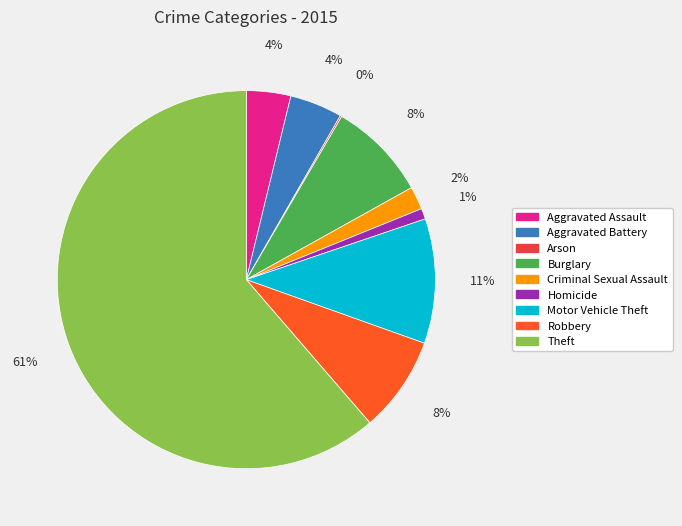

Is there a majority slice in this chart?

Yes